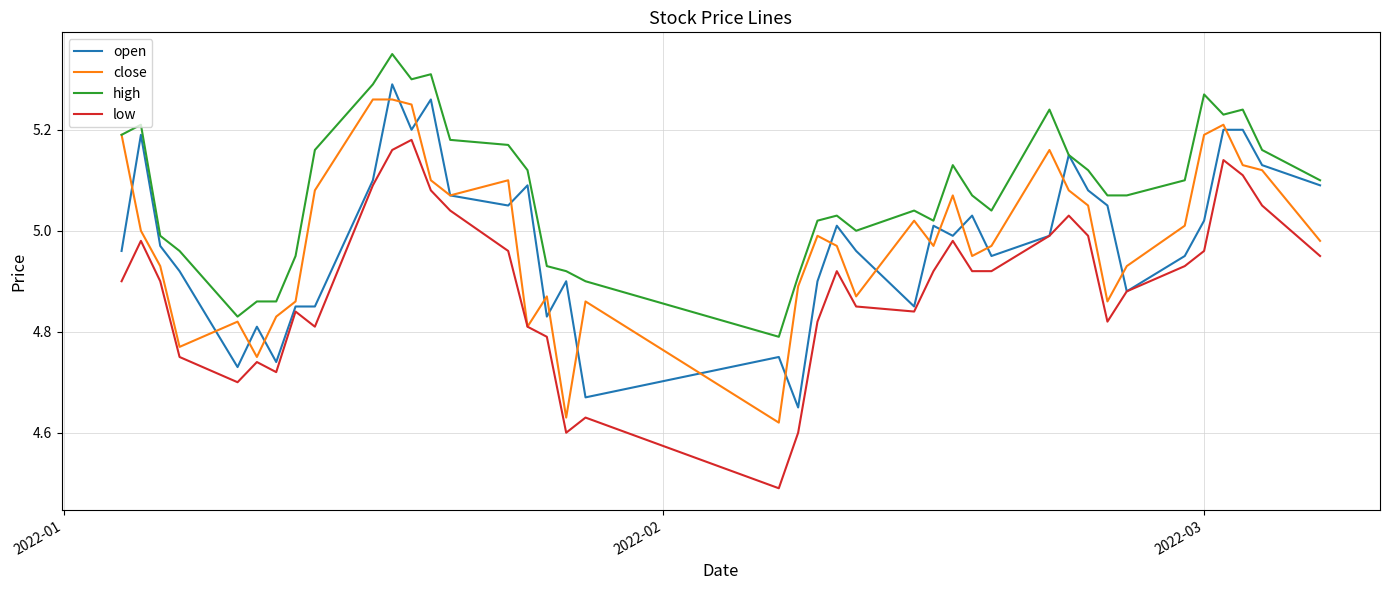

How many lines are shown in the chart?

4